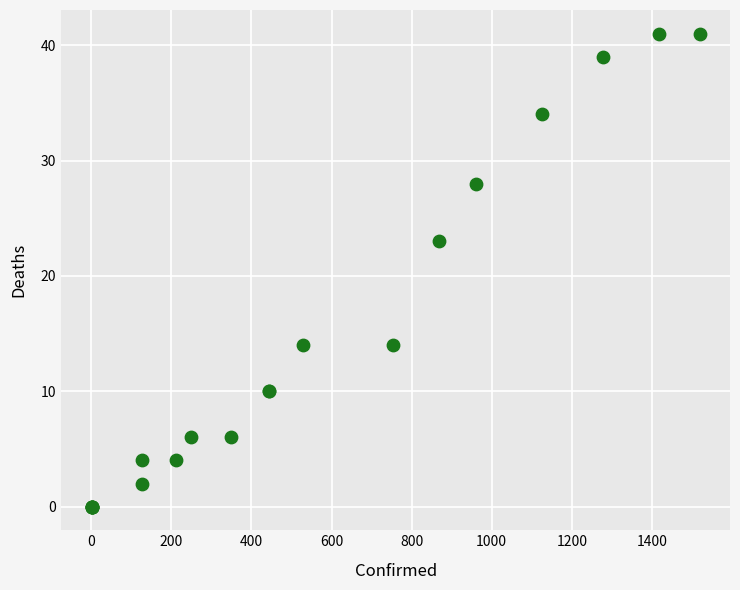

What Y value in the scatter plot is closest to 20?

23